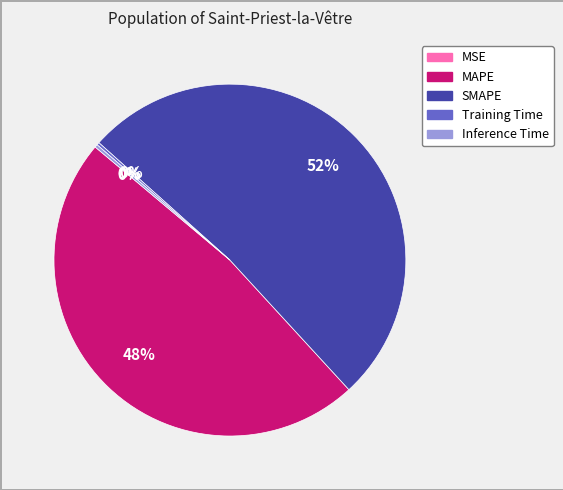

To the nearest percent, what is the difference between the largest and smallest slice percentages?

52%